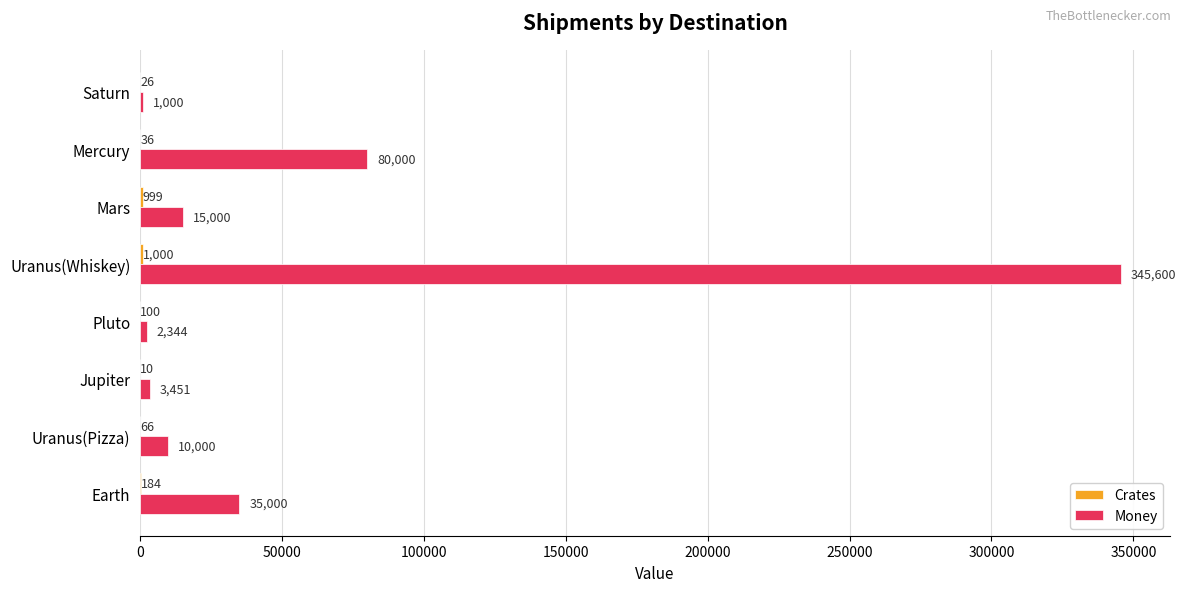

What is the sum of the Money values at Jupiter and Pluto?

5795